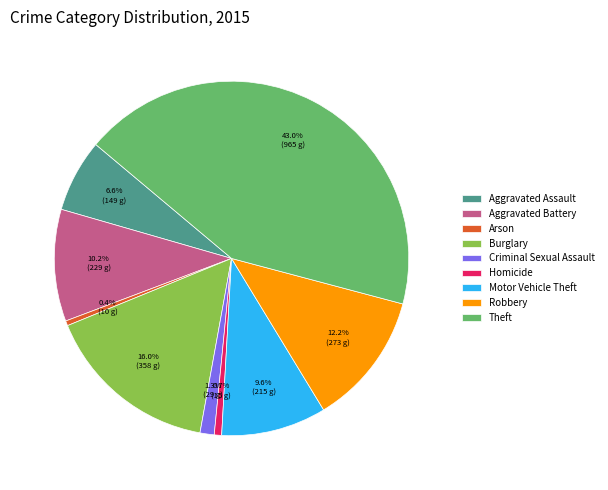

How many segments does this pie chart have?

9